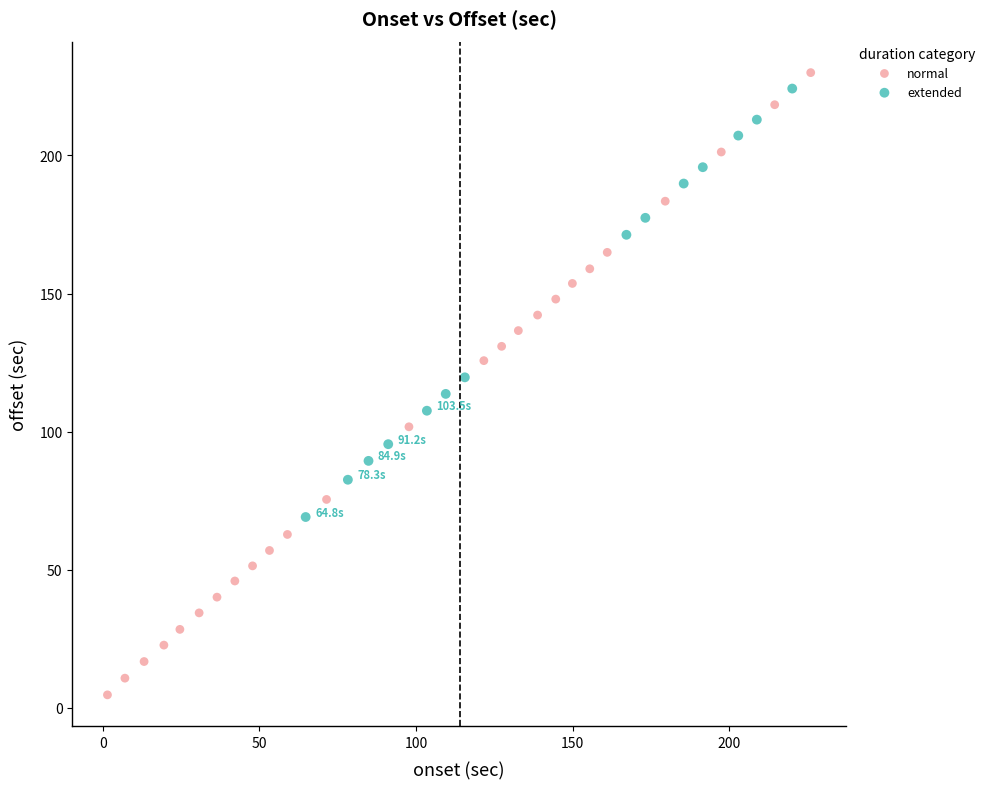

Which series contains the lowest Y value?

normal